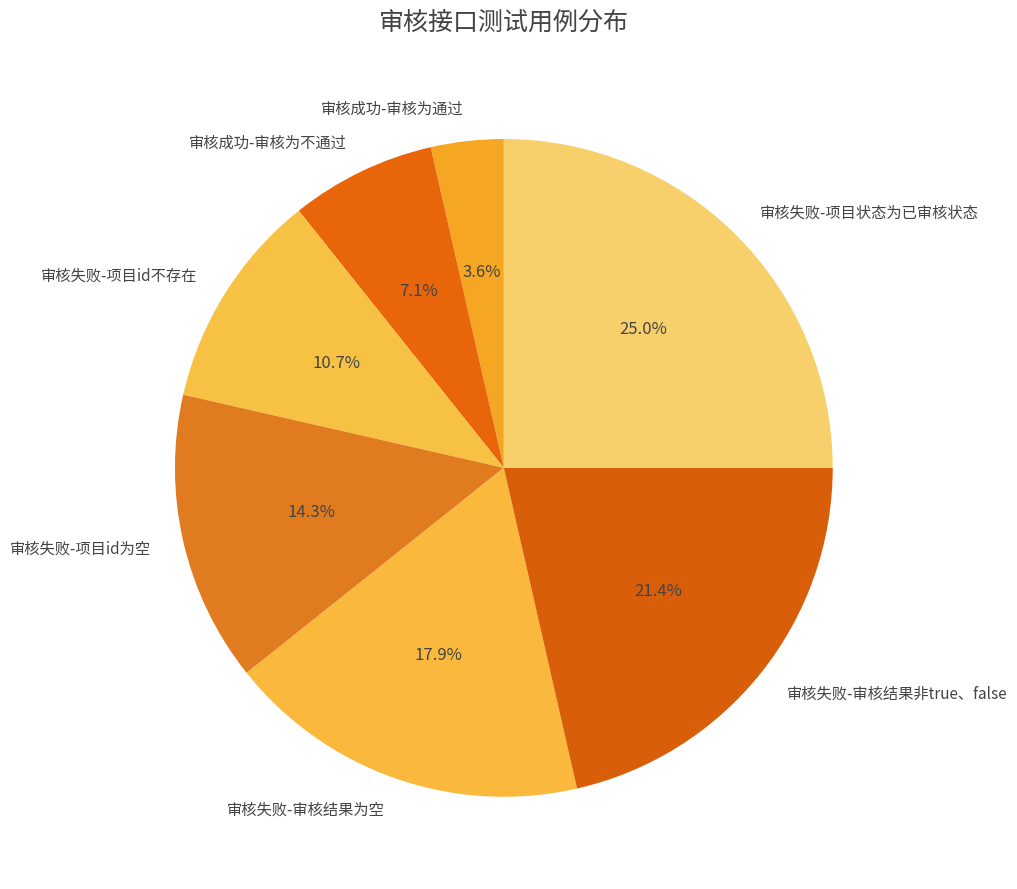

Count the number of slices in the pie.

7